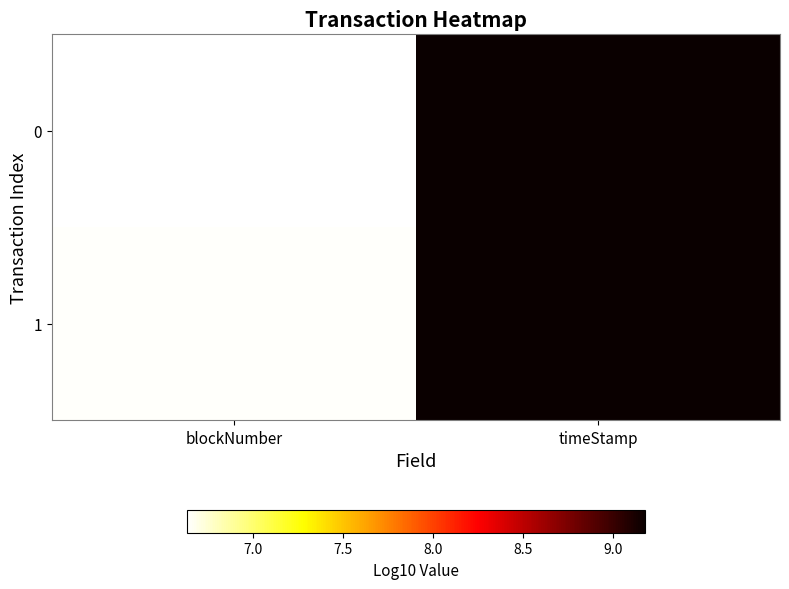

Reading right to left, extract all data points from this chart.

0: timeStamp=9.2	blockNumber=6.6
1: timeStamp=9.2	blockNumber=6.7